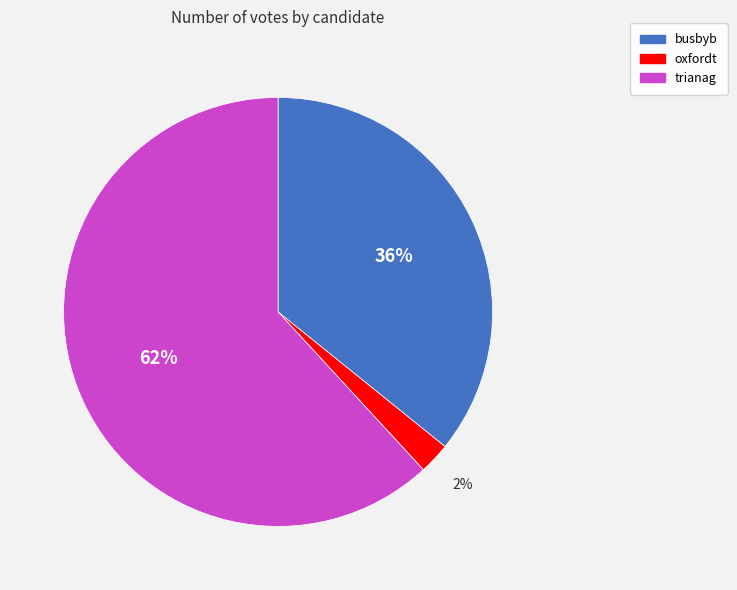

To the nearest percent, what portion does trianag represent?

62%